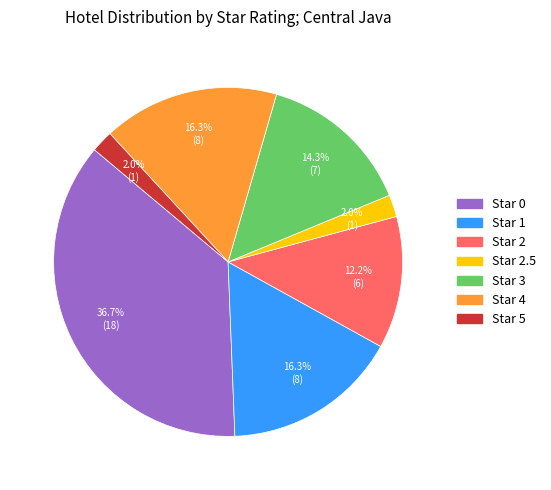

Does any single category account for the majority?

No